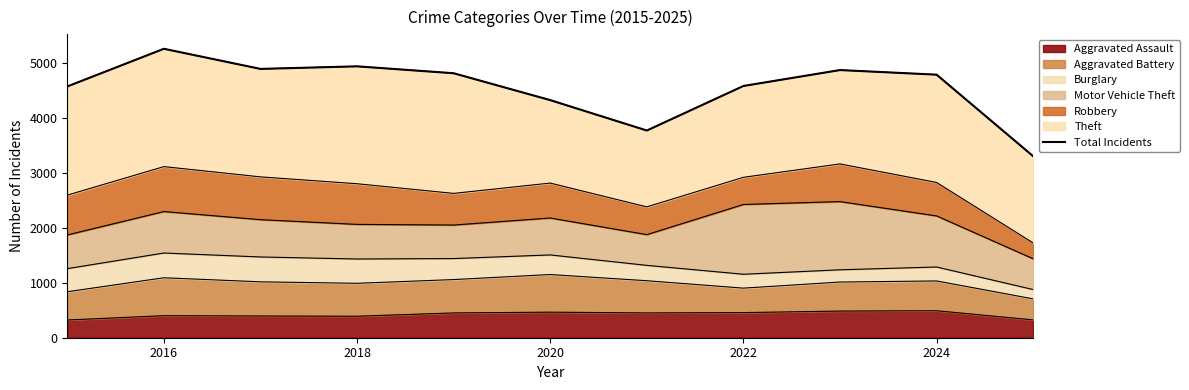

What is the difference between the maximum and second lowest values?

1490